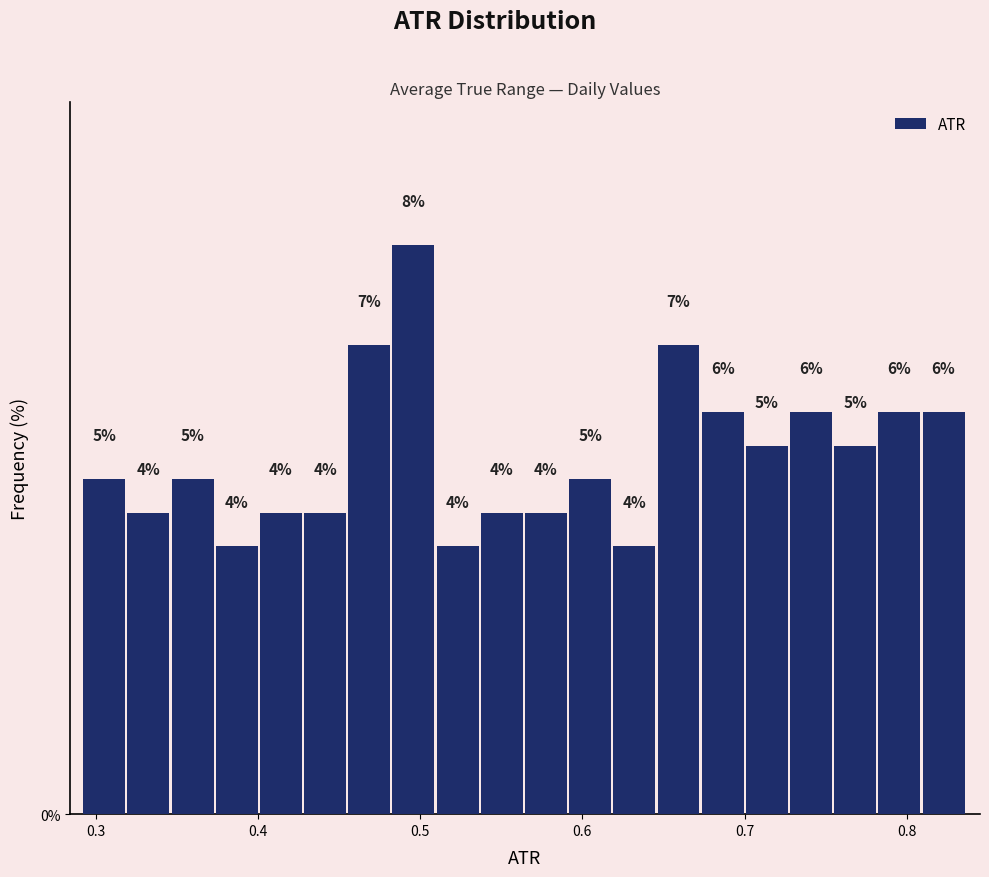

Read against the x-axis, roughly where is the centre of the tallest bar?

0.50